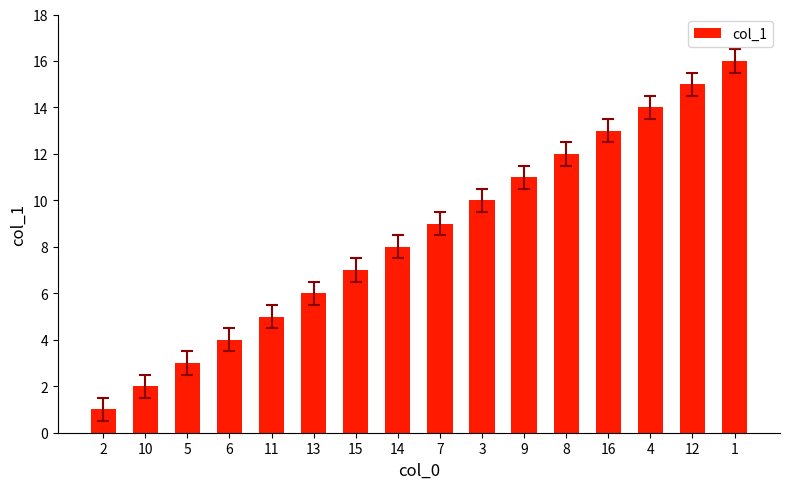

How many series are shown in this chart?

1